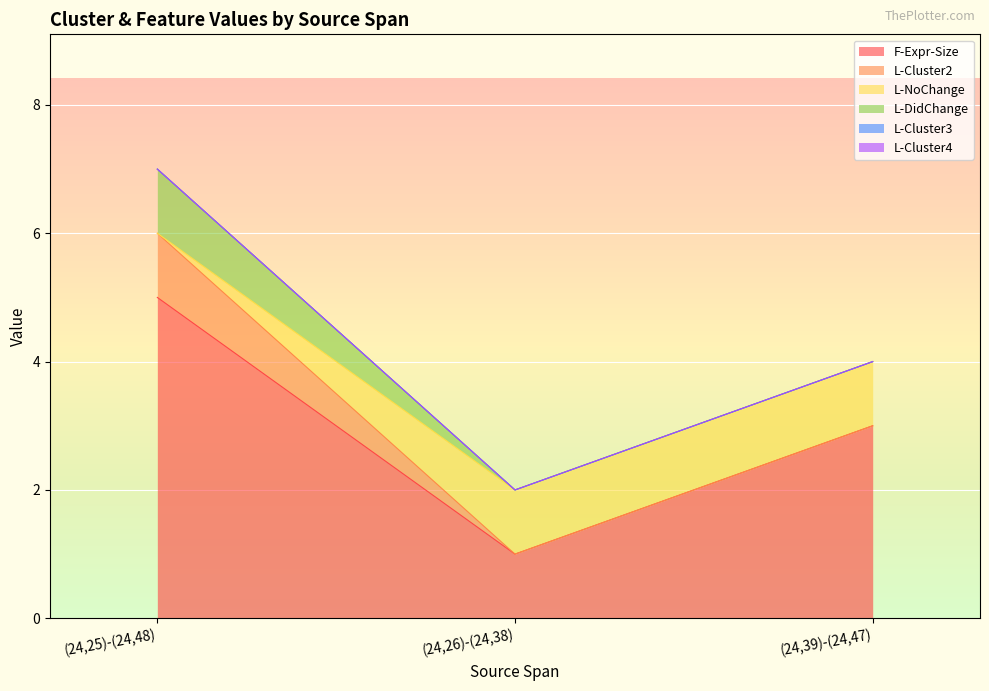

What value does the L-NoChange series have at (24,26)-(24,38)?

1